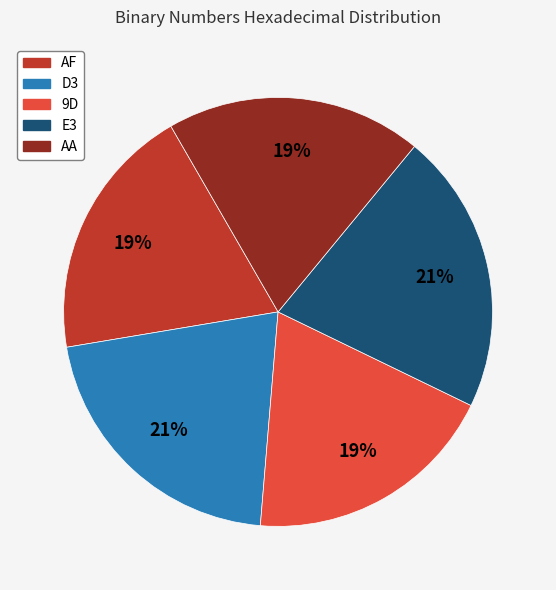

Is the sum of AF and AA greater than half?

No